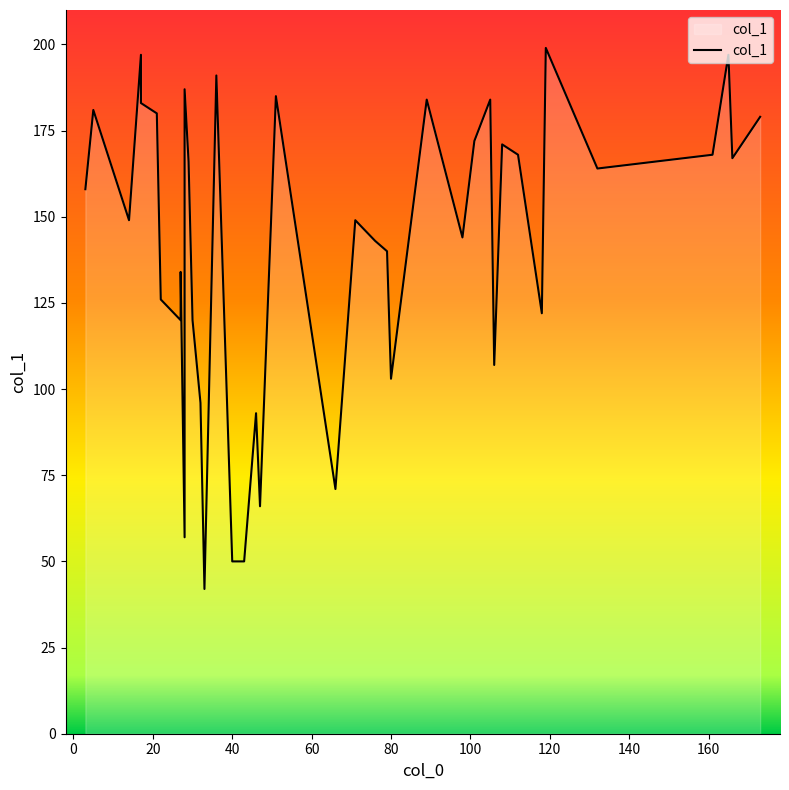

True or false: the data shows 217 at 22.

False